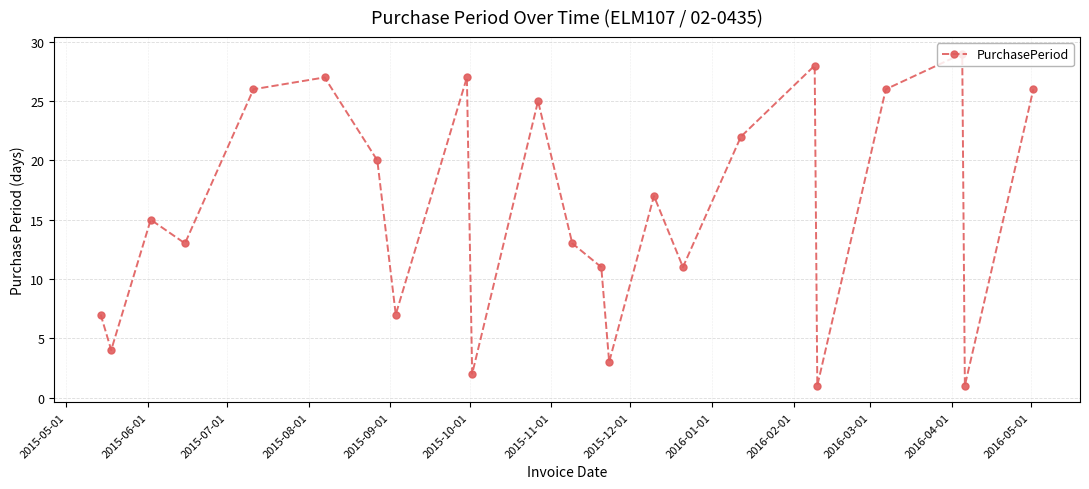

How many points are higher than both their immediate neighbors (excluding endpoints)?

7